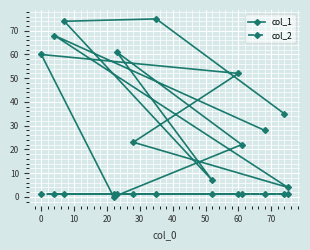

True or false: col_2 has a value of 2 at 30.

False